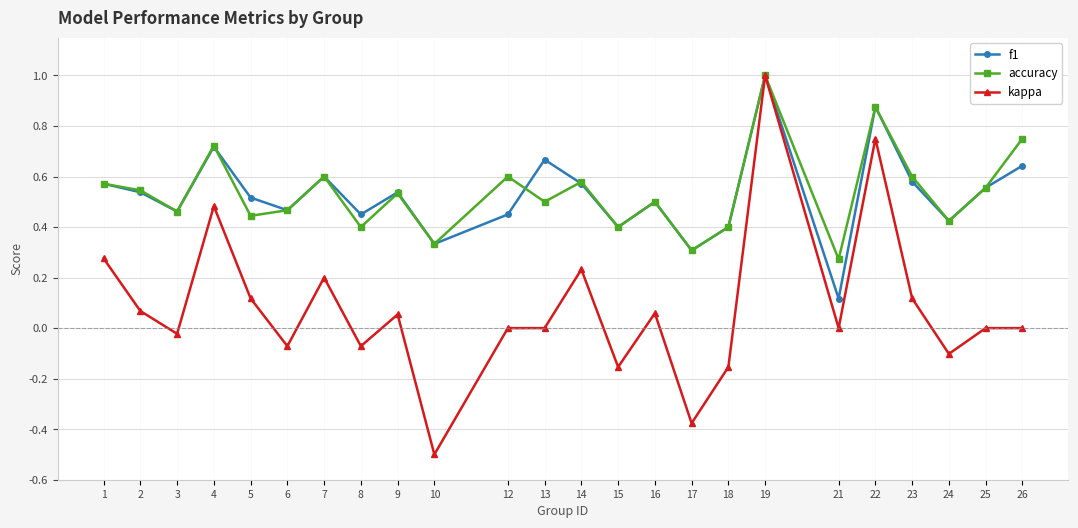

Is the value of kappa at 7 greater than the value of f1 at 1?

No